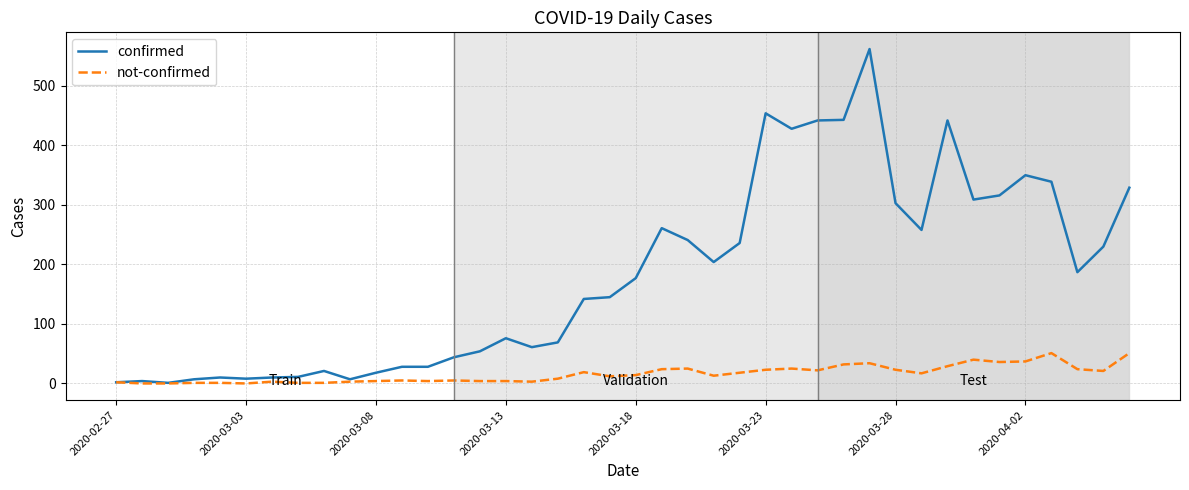

List the series in order of their peak value, lowest first.

not-confirmed, confirmed